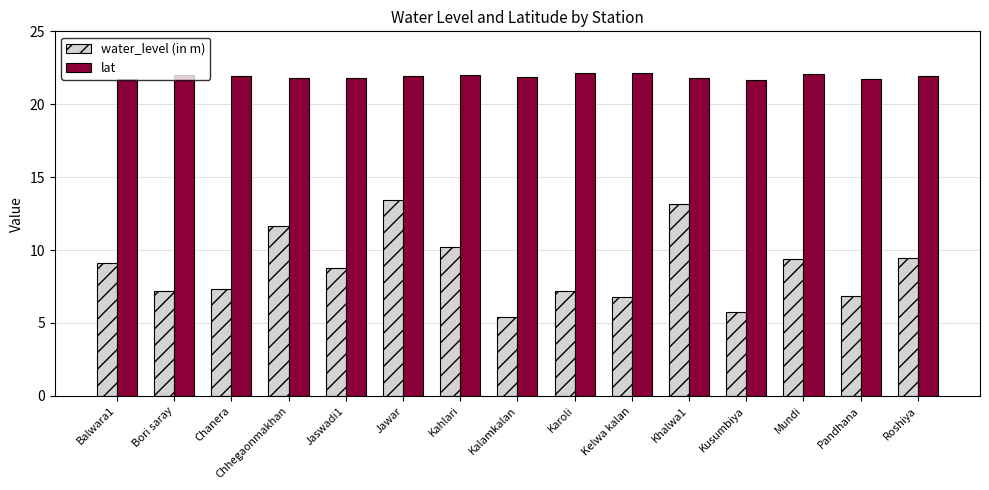

What is the label of the 6th bar from the right?

Kelwa kalan